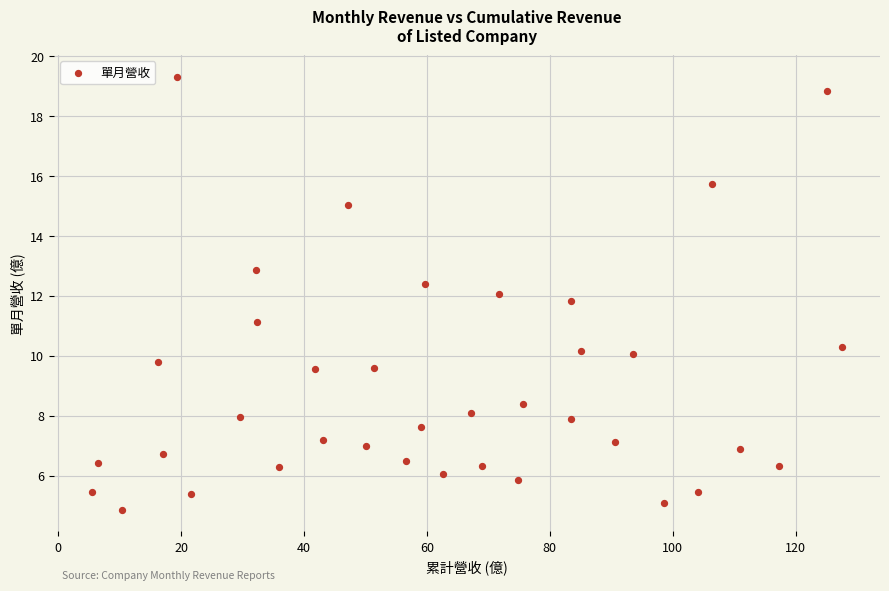

What is the range of X values (max minus min)?

122.1